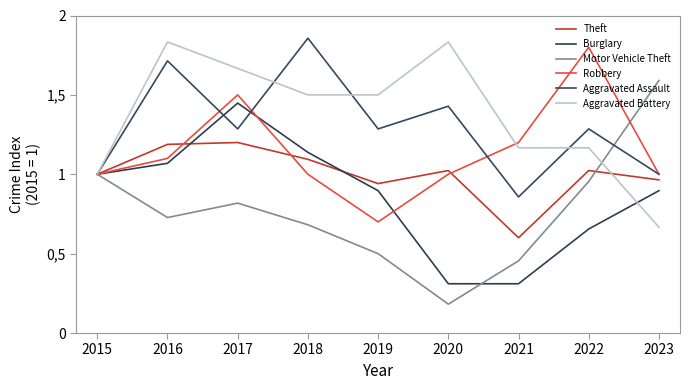

True or false: Robbery has more than 0 interior local peaks.

True